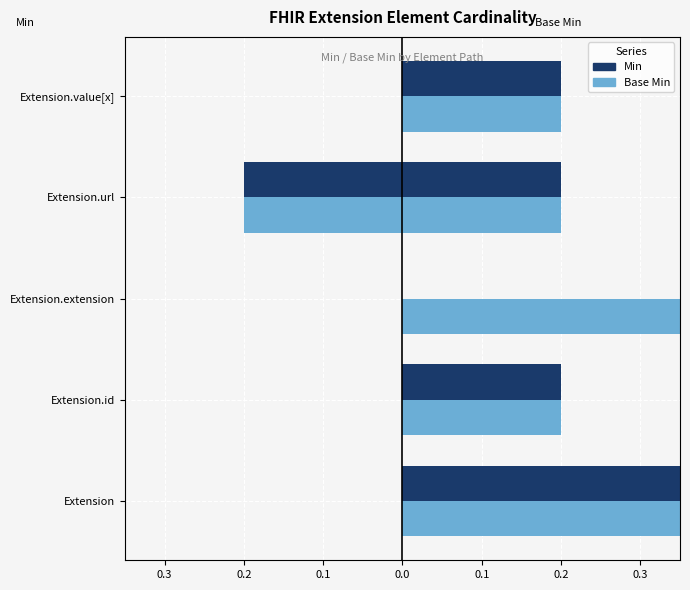

Is the value of Min at Extension.id greater than the value of Base Min at Extension.id?

No